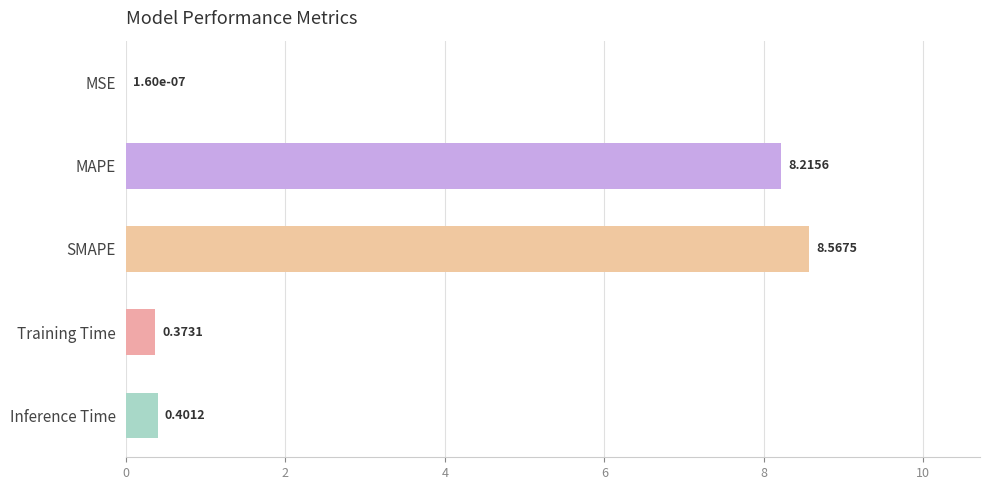

What is the sum of all values?

17.6